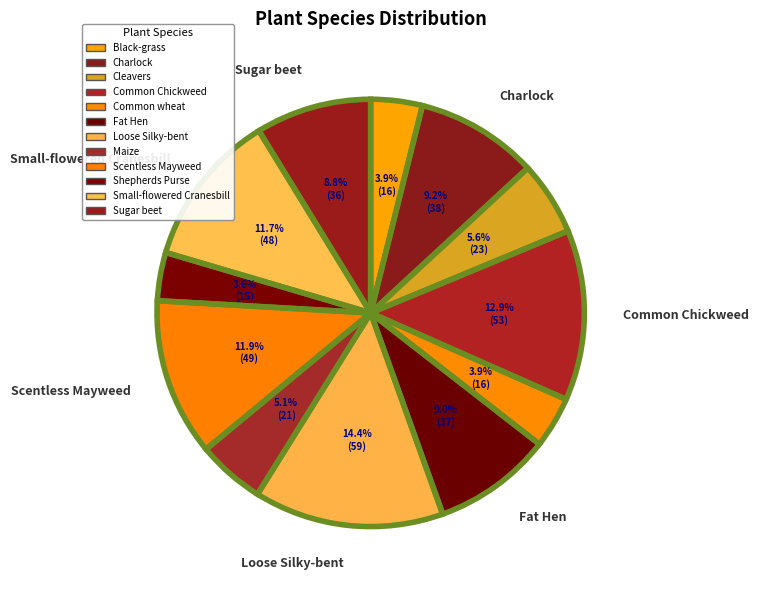

What portion of the pie excludes Maize?

94.9%